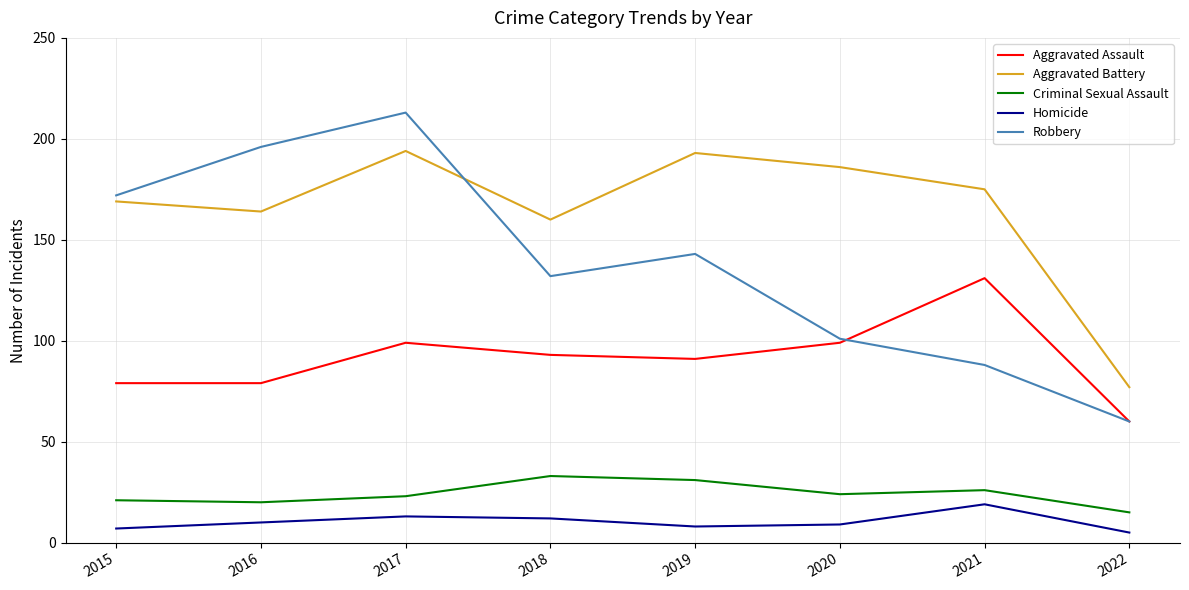

Which label corresponds to the largest value in the chart?

2017